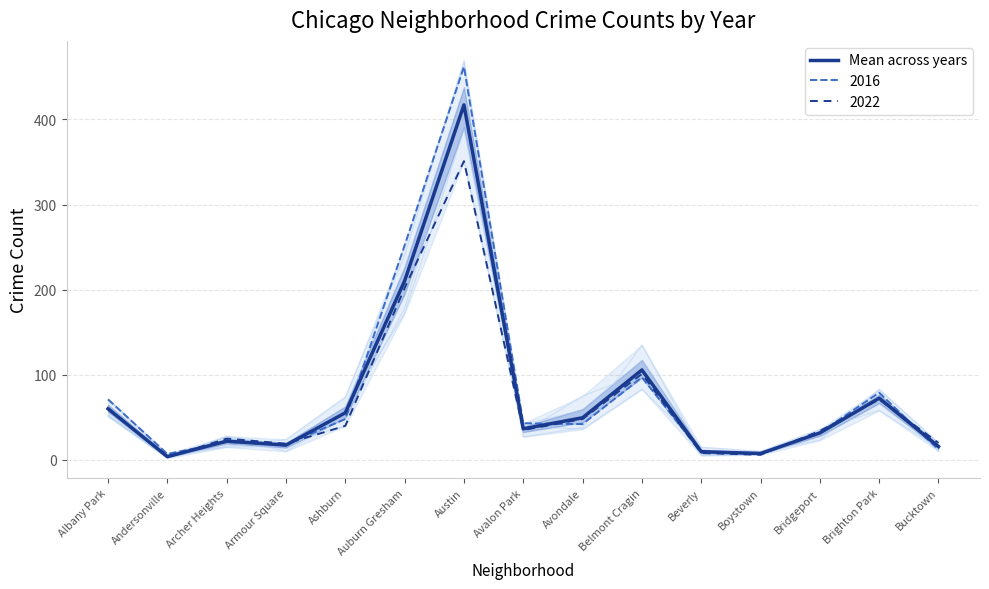

What is the sum of all values?

1114.7